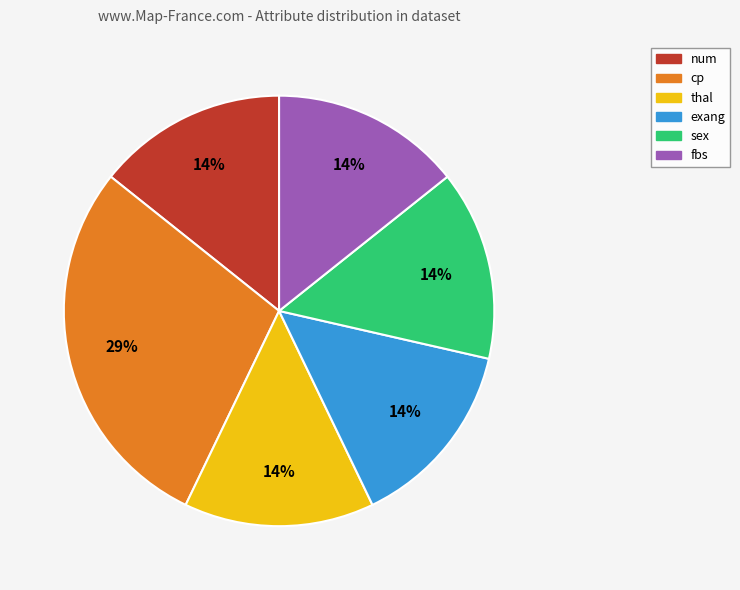

Is there any slice that represents more than half of the pie?

No